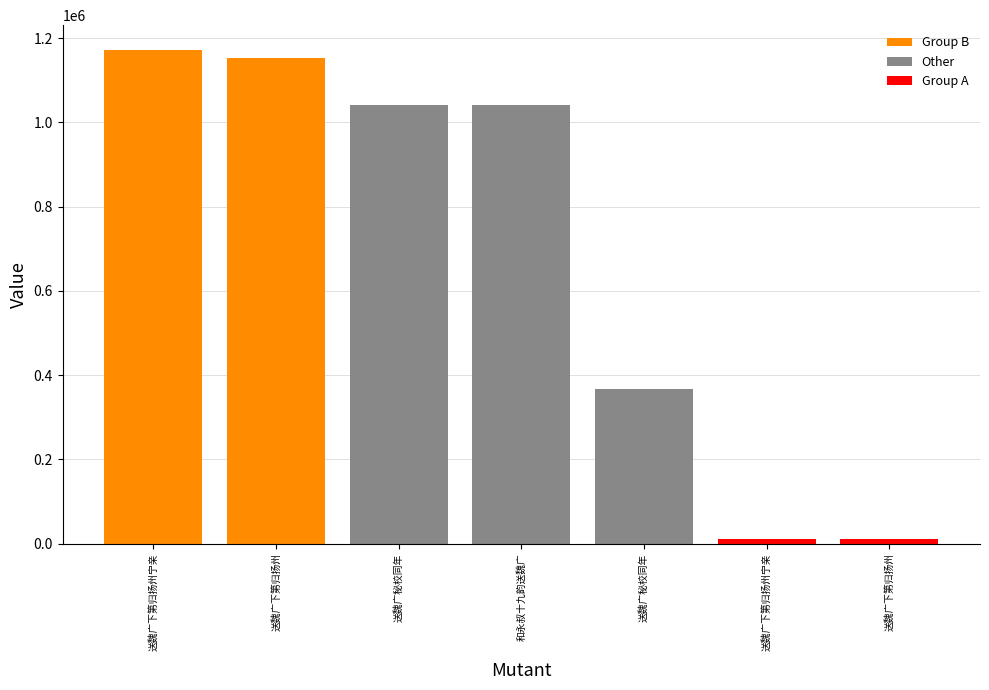

List the labels in order of value, largest first.

送魏广下第归扬州宁亲, 送魏广下第归扬州, 送魏广秘校同年, 和永叔十九韵送魏广, 送魏广秘校同年, 送魏广下第归扬州宁亲, 送魏广下第归扬州